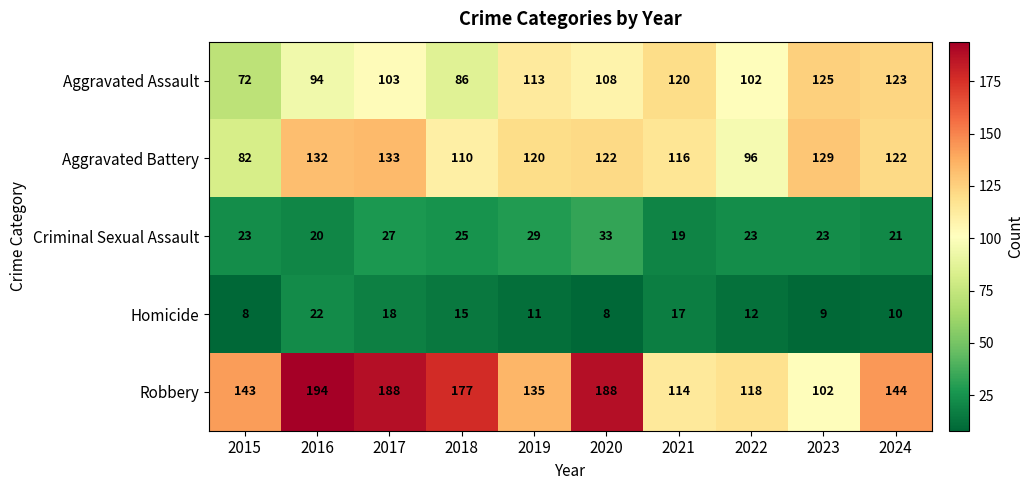

Count the number of categories in the chart.

10